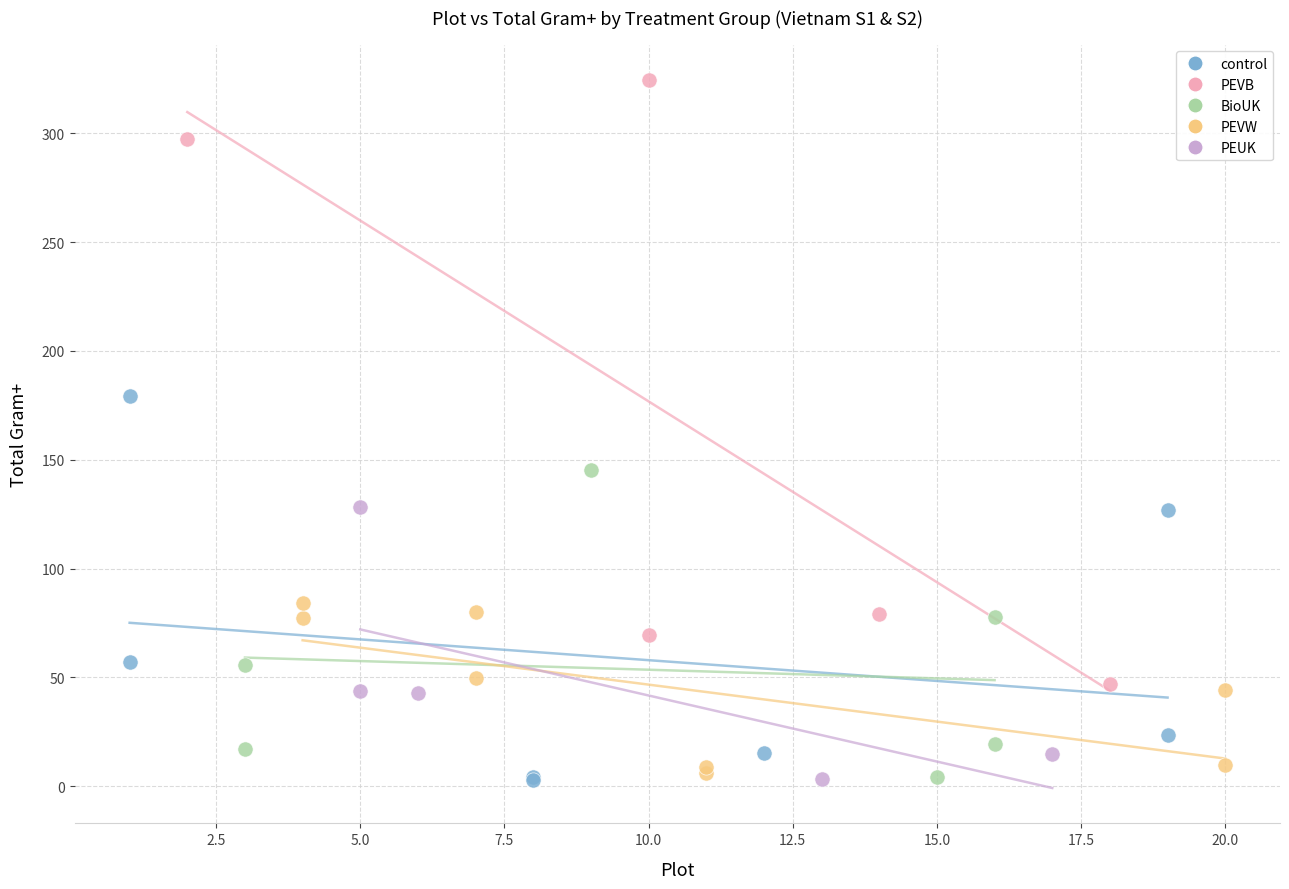

Which series contains the highest Y value?

PEVB